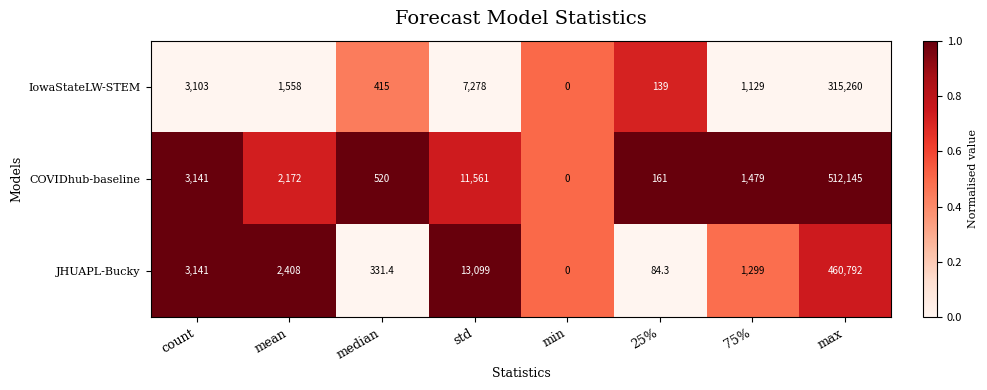

What is the difference between the maximum and second lowest values in the JHUAPL-Bucky series?

460707.7